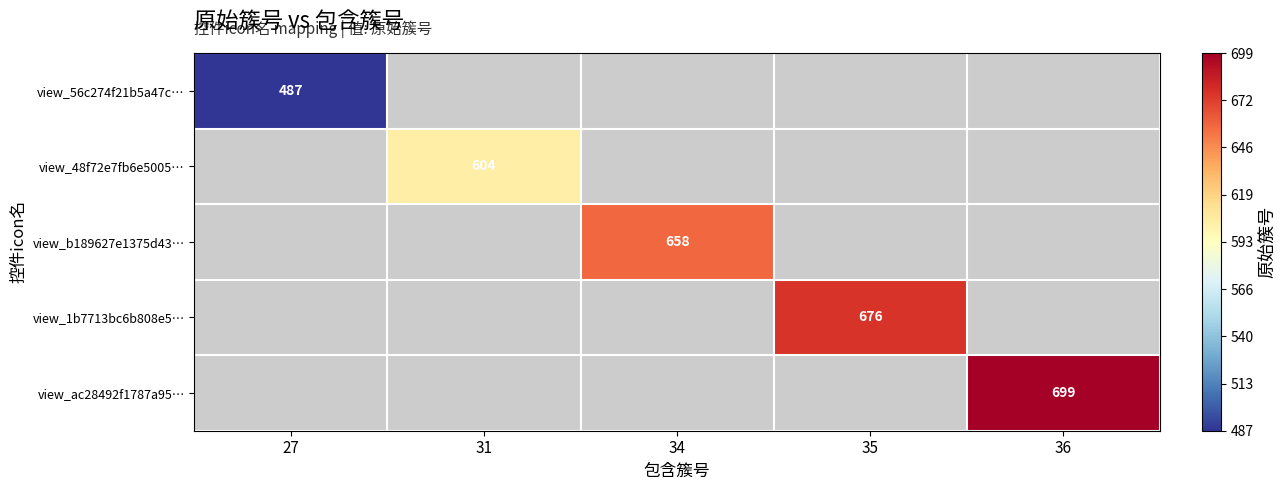

The value of view_48f72e7fb6e5005… at 31 is 604. True or false?

True